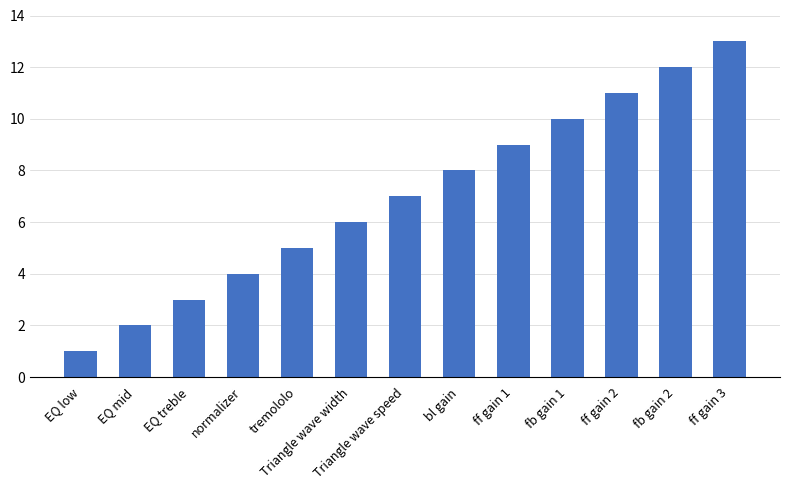

The value at EQ mid is 0. True or false?

False